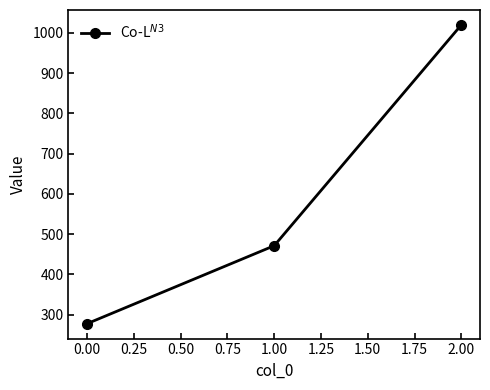

Does the chart have visible grid lines?

No